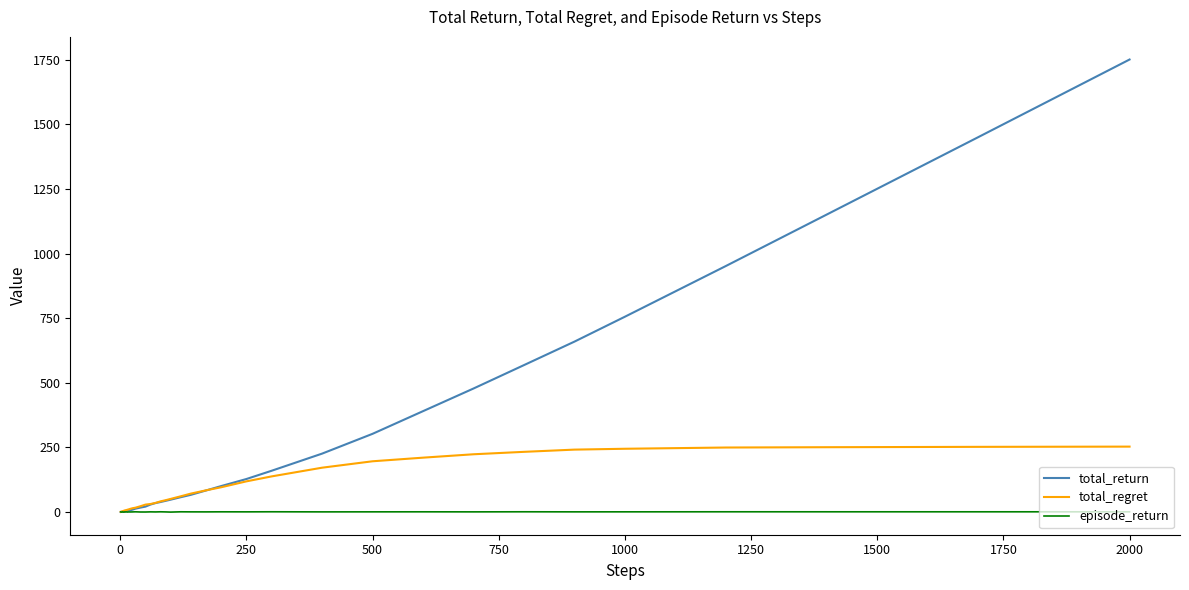

List the series in order of their peak value, highest first.

total_return, total_regret, episode_return